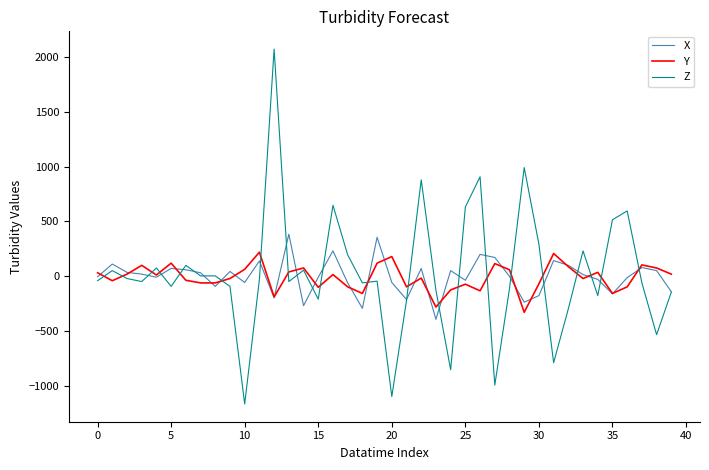

Which series has the widest spread of values?

Z